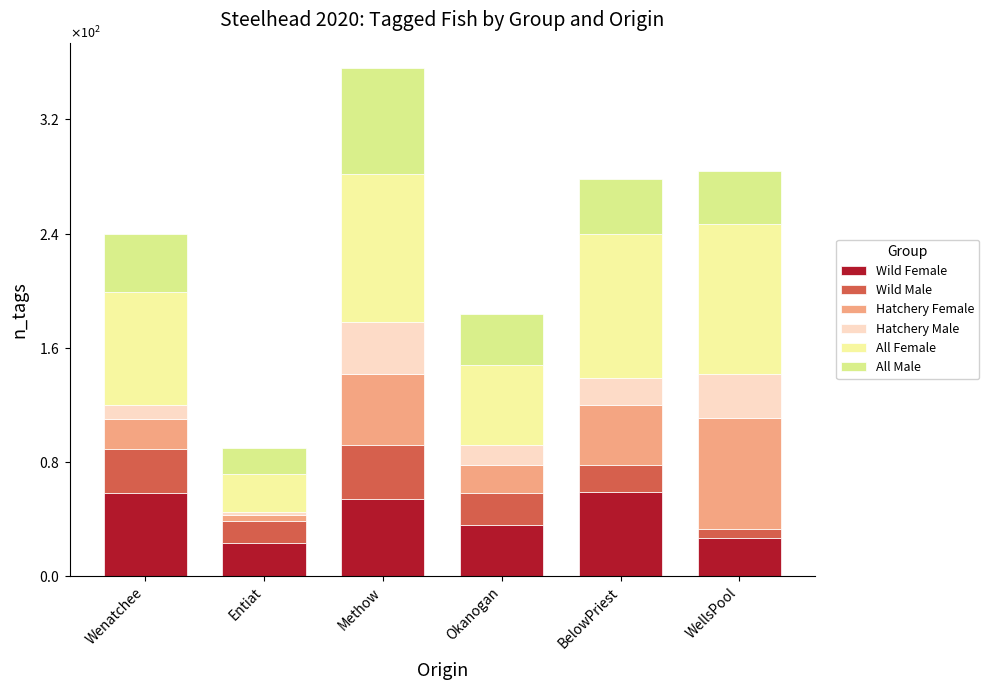

What is the average value of the Hatchery Male series?

19